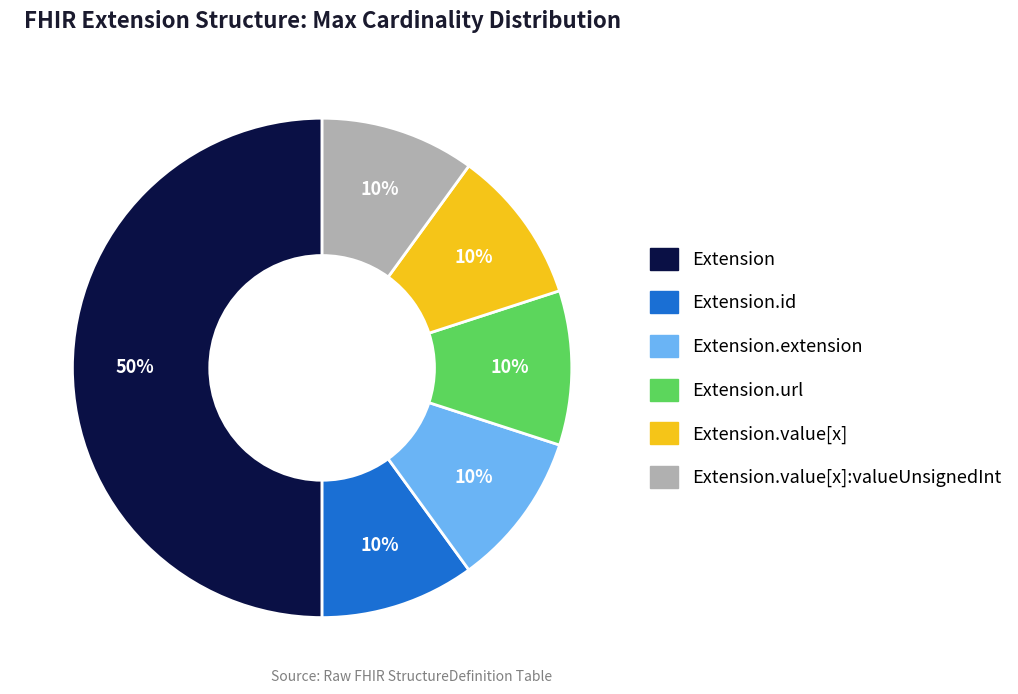

How many slices are in this pie chart?

6